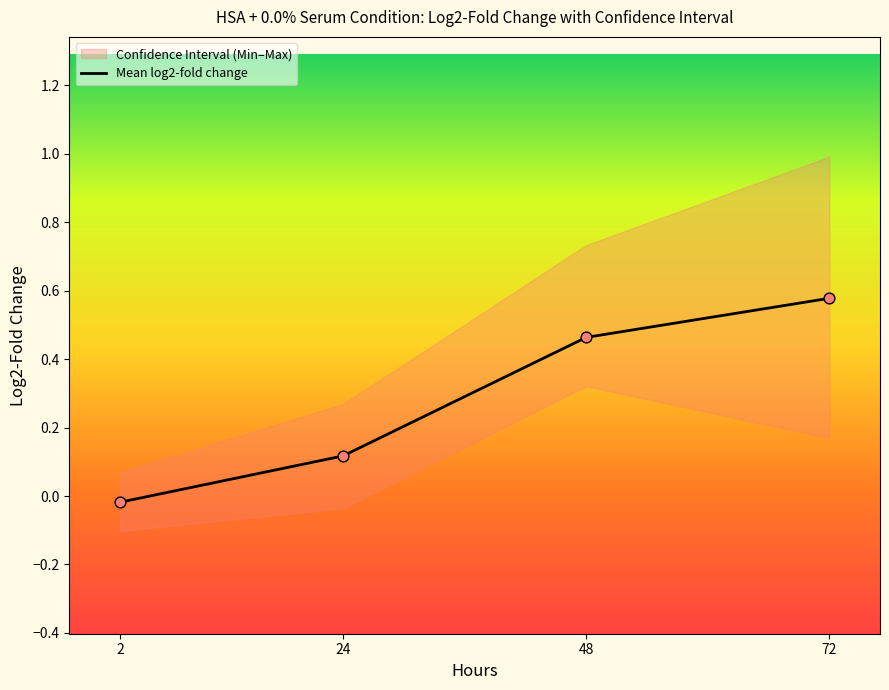

Between 48 and 72, which is larger?

72